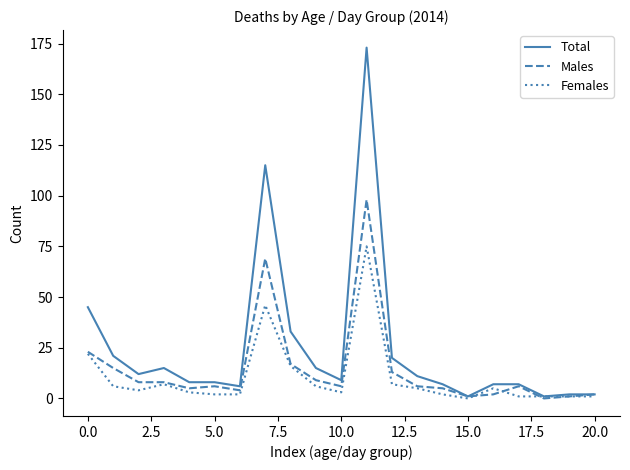

Which series has the largest range (max minus min)?

Total